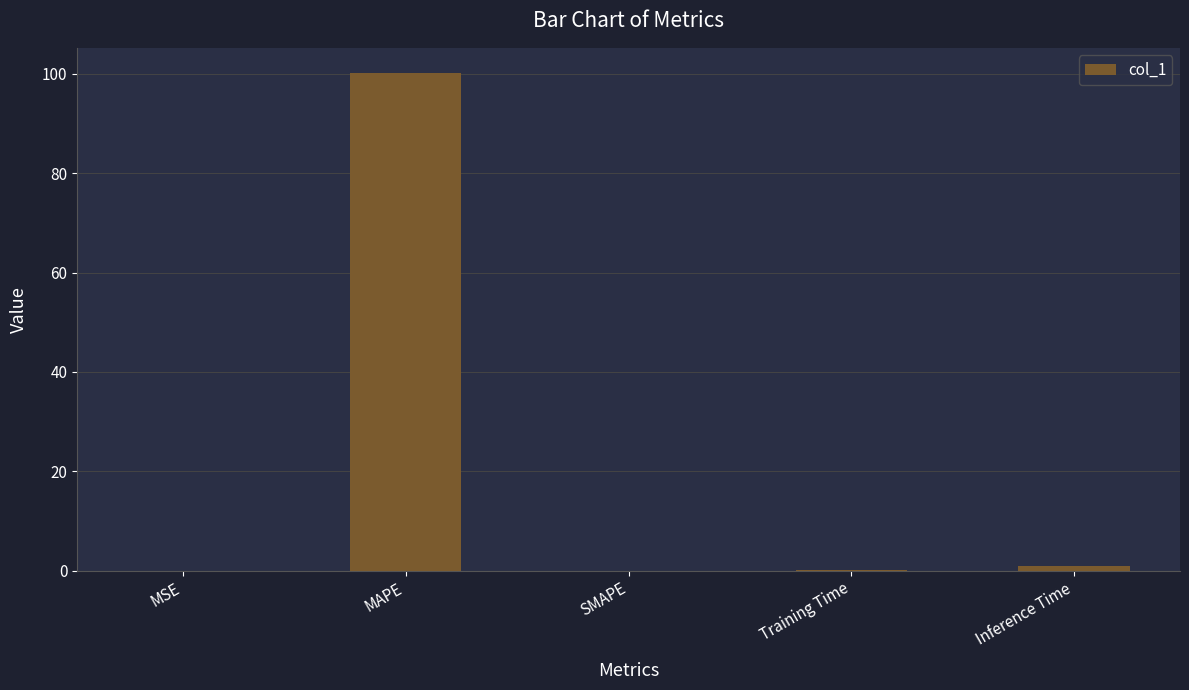

Which category has the highest value across all series?

MAPE